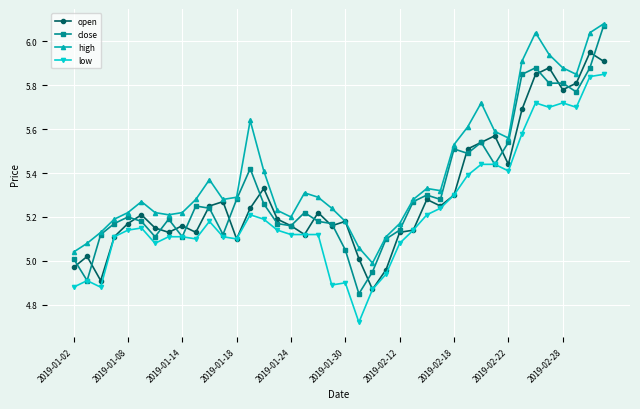

Which series has the largest total across all categories?

high